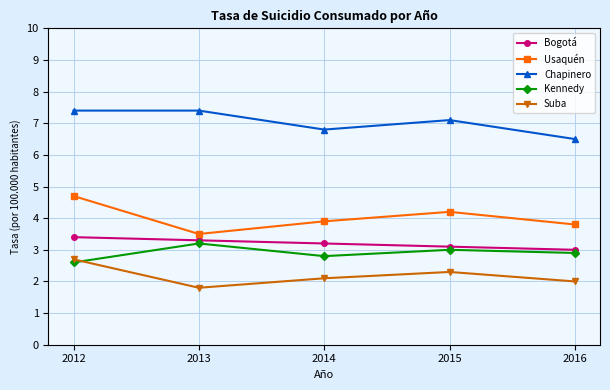

What are all the series names shown in the legend?

Bogotá, Usaquén, Chapinero, Kennedy, Suba